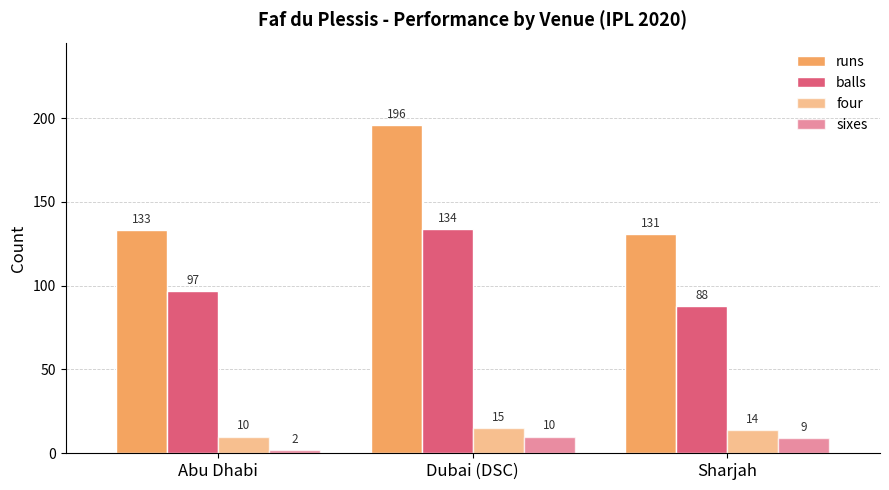

Reading left to right, extract all data points from this chart.

runs: Abu Dhabi=133	Dubai (DSC)=196	Sharjah=131
balls: Abu Dhabi=97	Dubai (DSC)=134	Sharjah=88
four: Abu Dhabi=10	Dubai (DSC)=15	Sharjah=14
sixes: Abu Dhabi=2	Dubai (DSC)=10	Sharjah=9